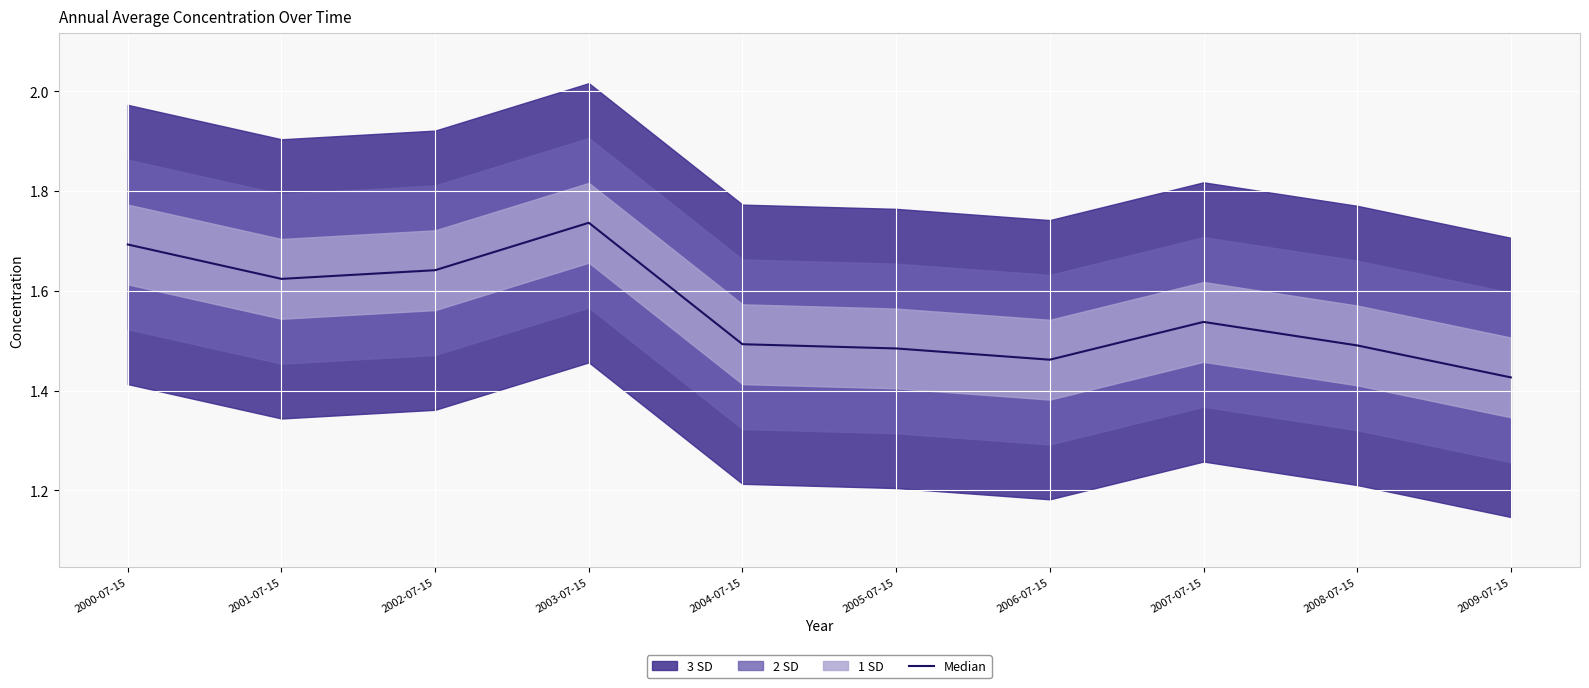

What is the change in value from 2005-07-15 to 2009-07-15?

-0.1